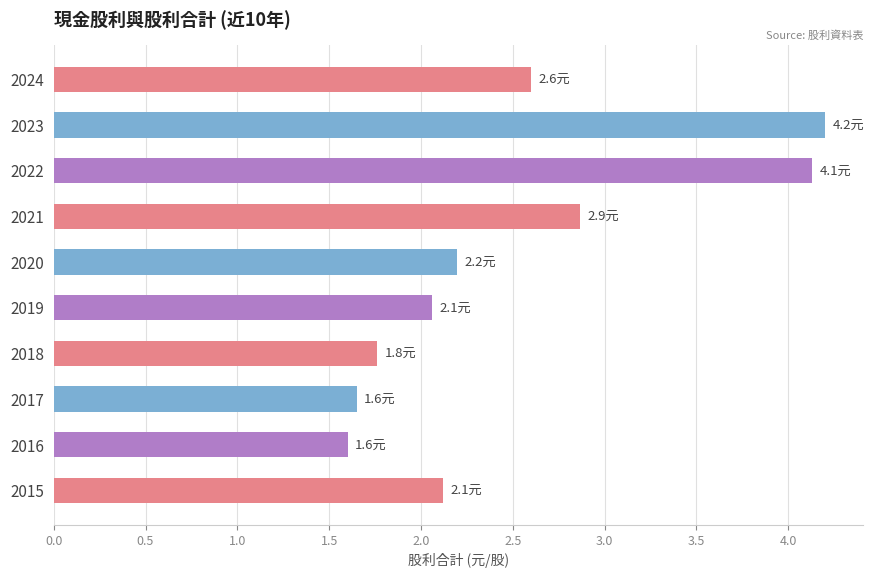

The value at 2019 is 2.1. True or false?

True